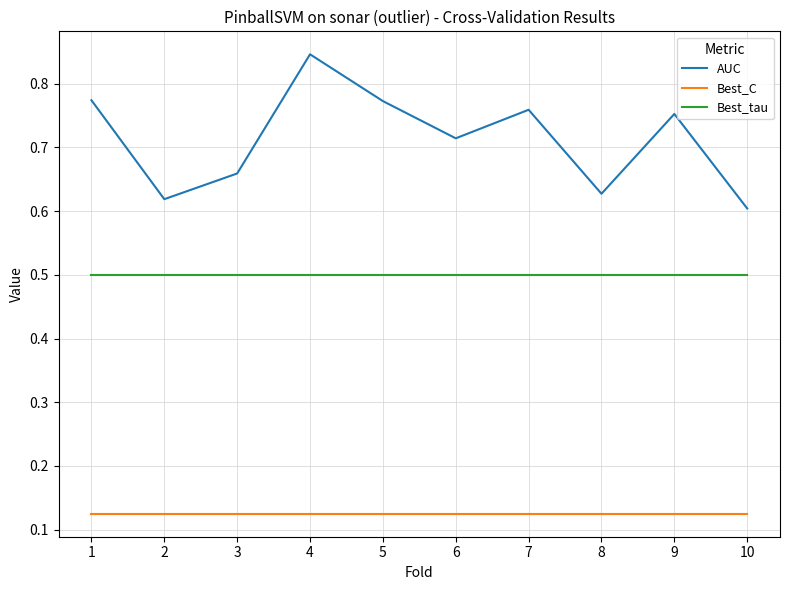

The Best_tau series shows 0.5 at 1. True or false?

True